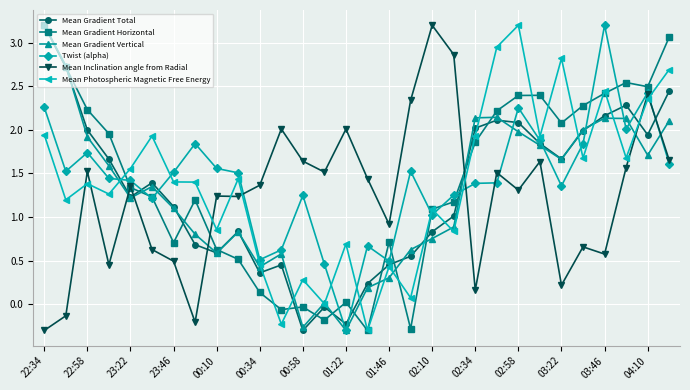

What is the lowest value of the Mean Gradient Horizontal series?

-0.3